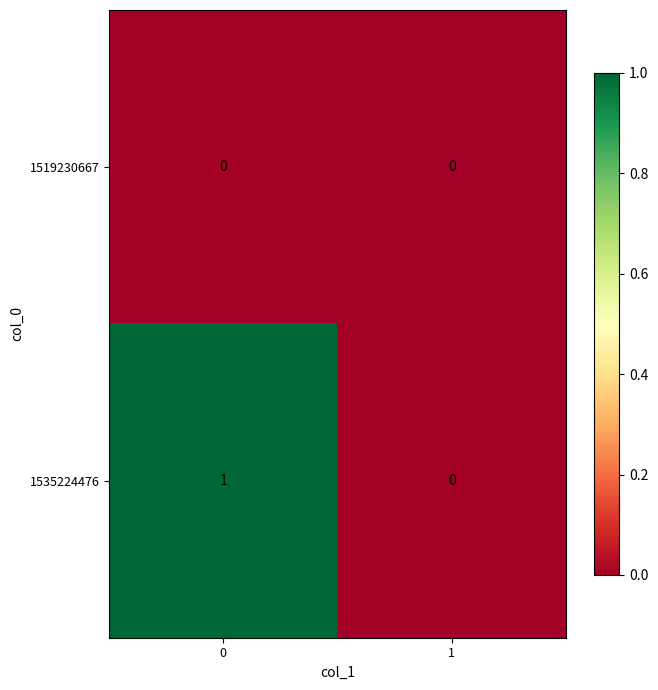

True or false: 1535224476 has a value of 1 at 0.

True